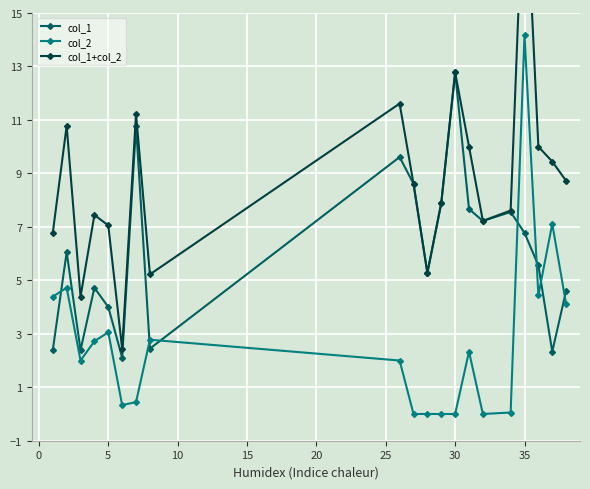

True or false: col_1 has more than 2 points higher than both neighbors.

True